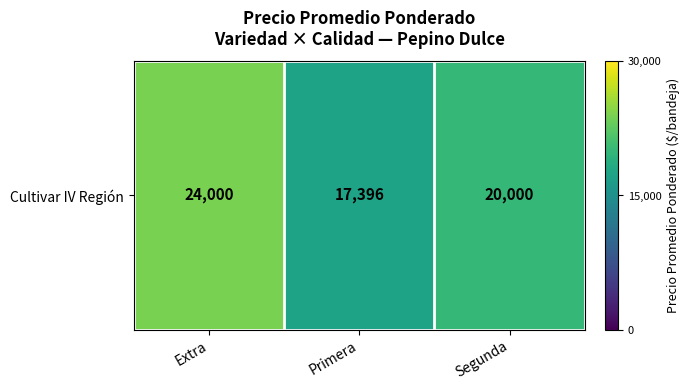

What is the change in value from Extra to Segunda?

-4000